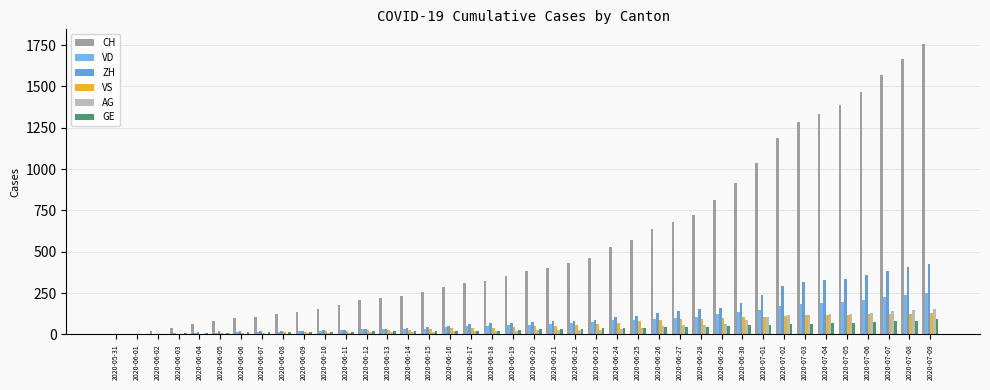

The CH series shows 1863 at 2020-07-02. True or false?

False